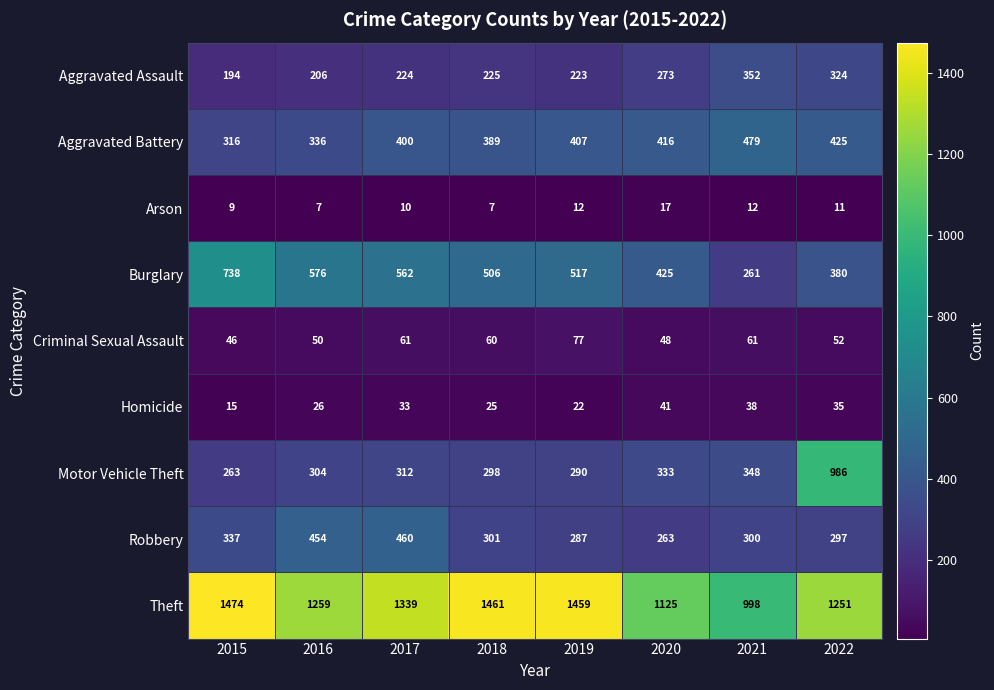

What value does the Robbery series have at 2022, to the nearest 5?

295